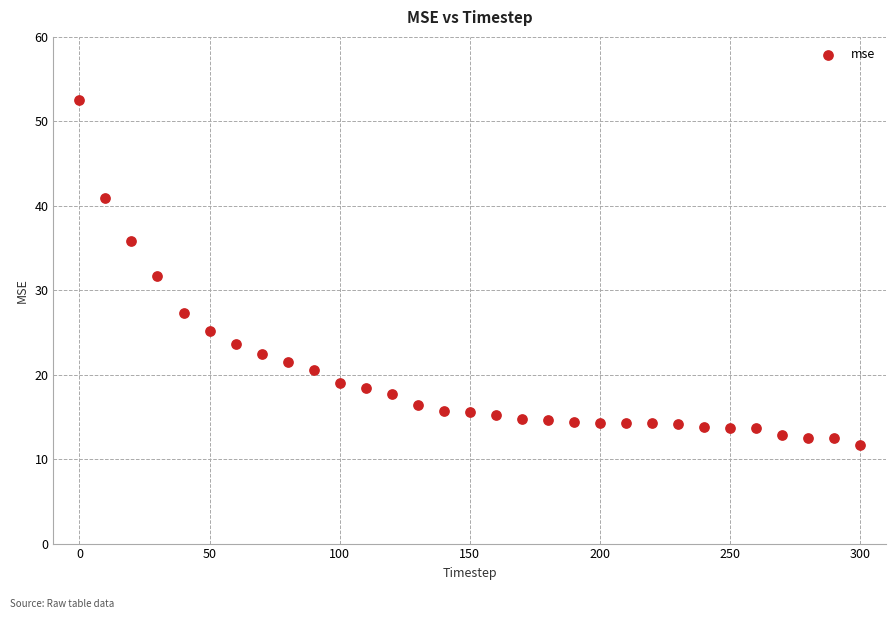

What is the range of Y values (max minus min)?

40.8